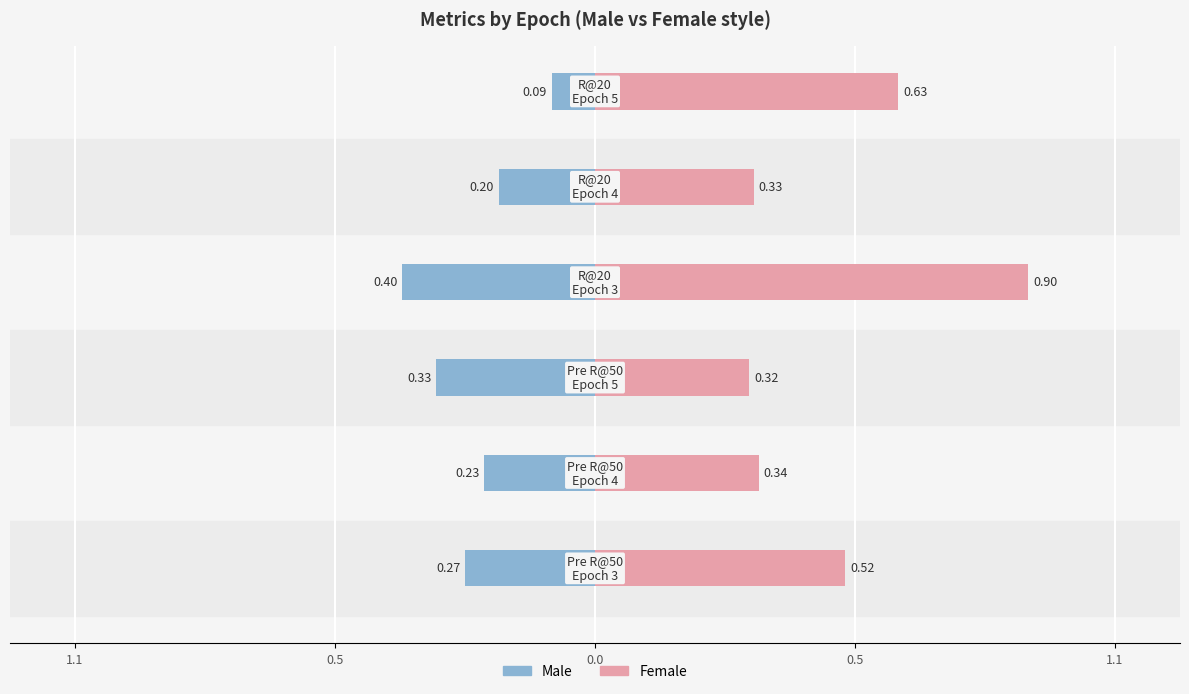

Does the chart contain stacked bars?

No